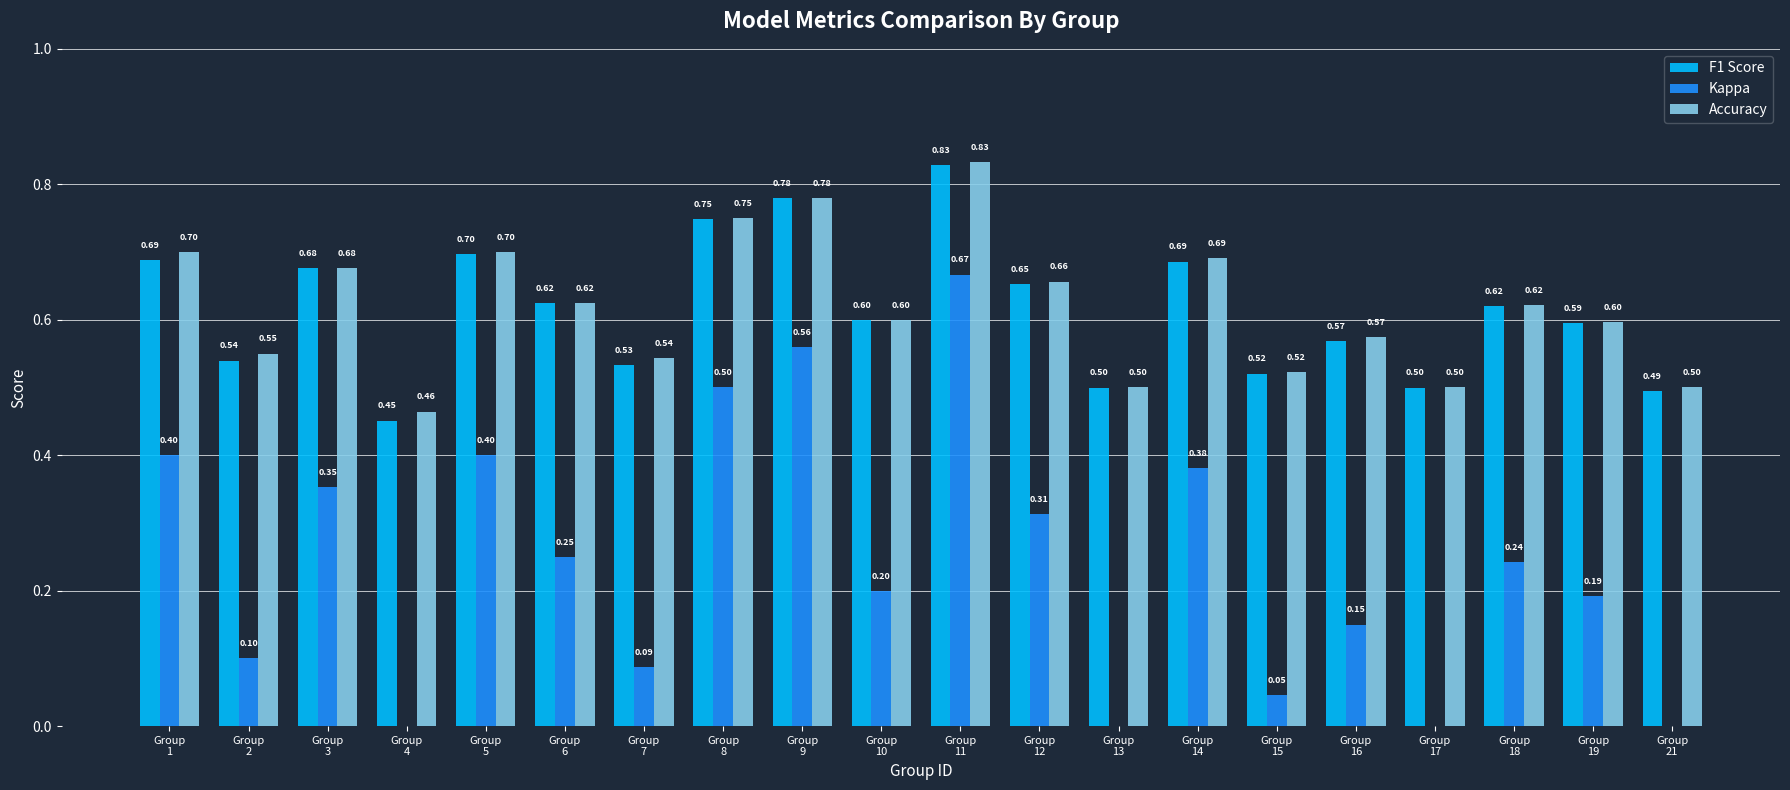

How many bars are there in each group?

3